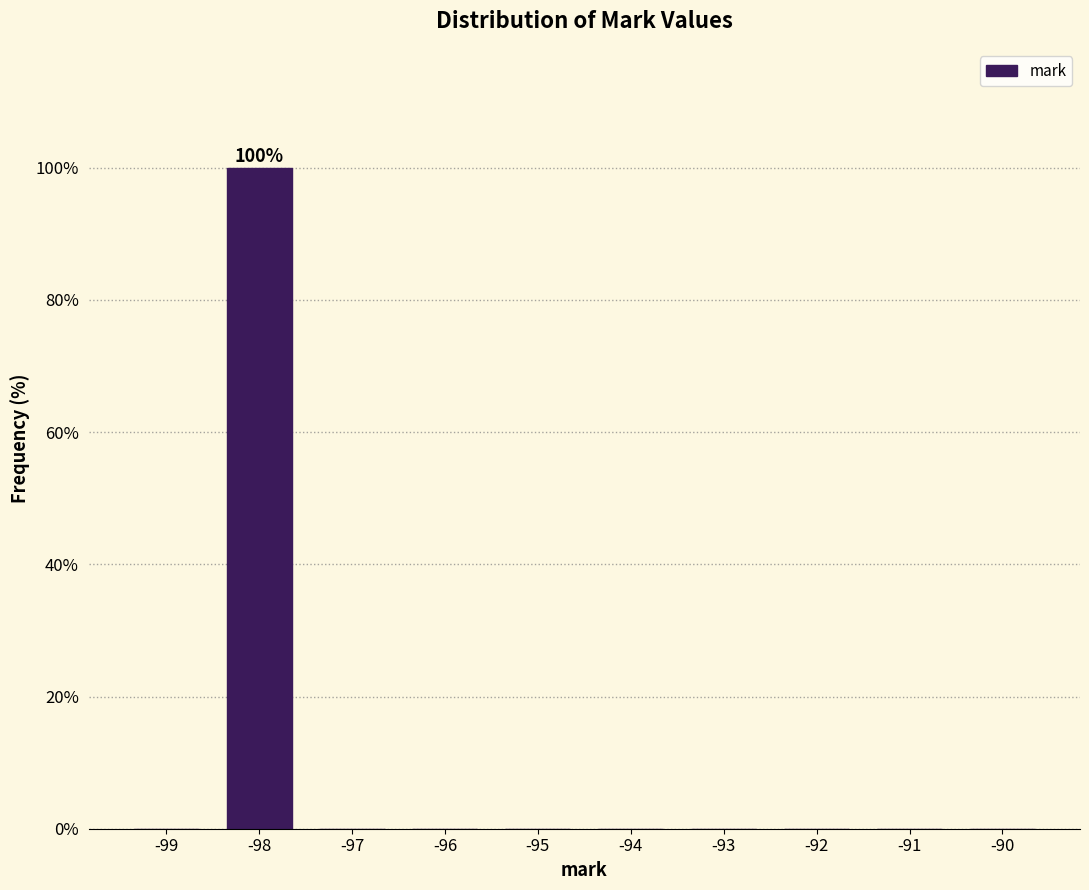

Reading left to right, what are all the values shown in this chart?

-99=0	-98=100	-97=0	-96=0	-95=0	-94=0	-93=0	-92=0	-91=0	-90=0